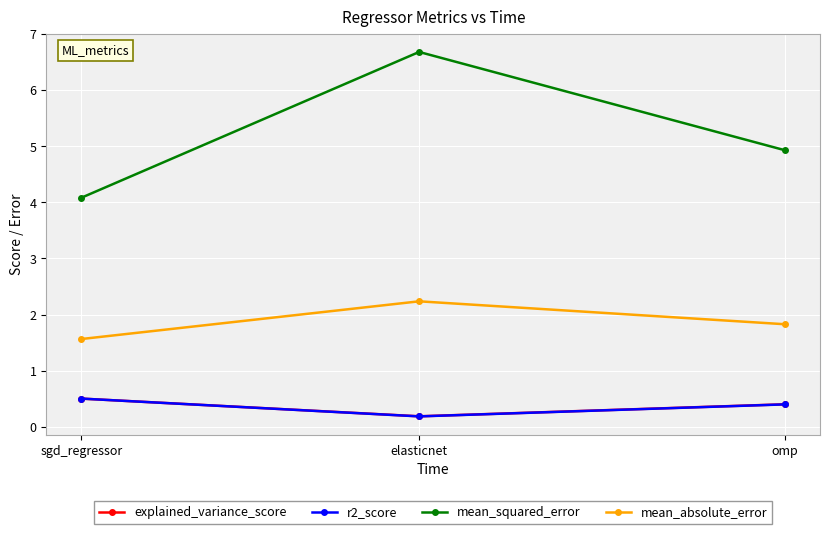

Read the explained_variance_score value at elasticnet.

0.2